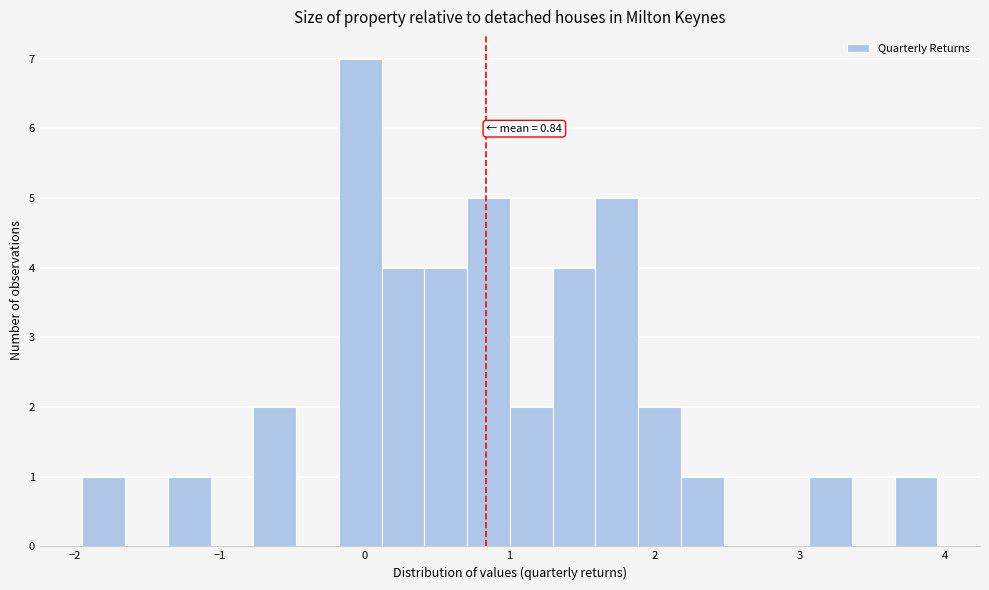

Around what value on the x-axis is the tallest bar? Give the approximate position of its centre, as read against the axis.

0.0